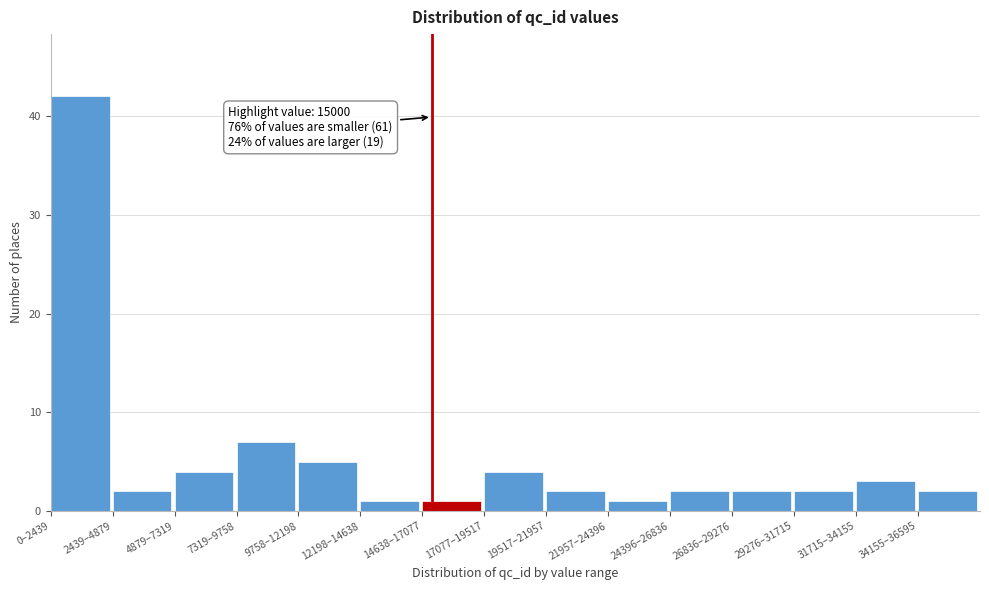

Reading left to right, list all the values displayed in this chart.

0–2439=42	2439–4879=2	4879–7319=4	7319–9758=7	9758–12198=5	12198–14638=1	14638–17077=1	17077–19517=4	19517–21957=2	21957–24396=1	24396–26836=2	26836–29276=2	29276–31715=2	31715–34155=3	34155–36595=2